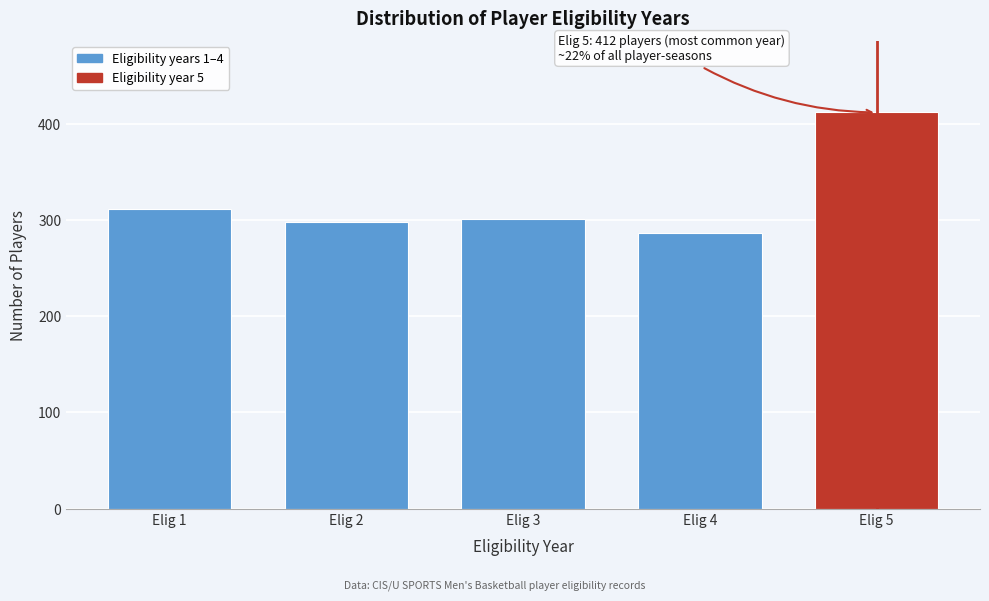

Reading left to right, extract all data points from this chart.

312	298	301	287	412